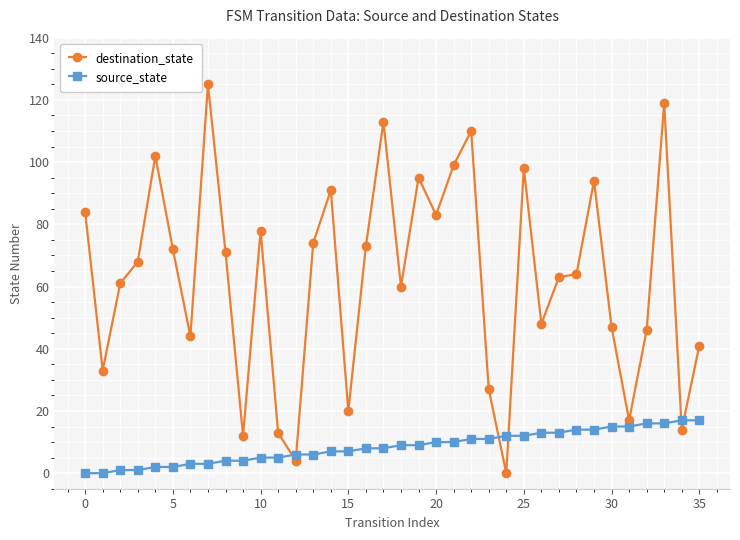

List the series in order of their overall mean, lowest first.

source_state, destination_state